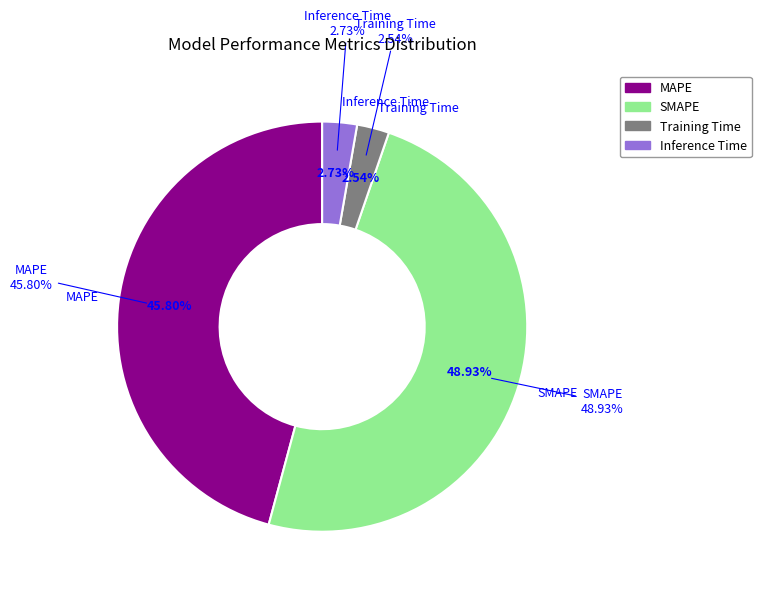

Rank the categories by value from lowest to highest.

Training Time, Inference Time, MAPE, SMAPE